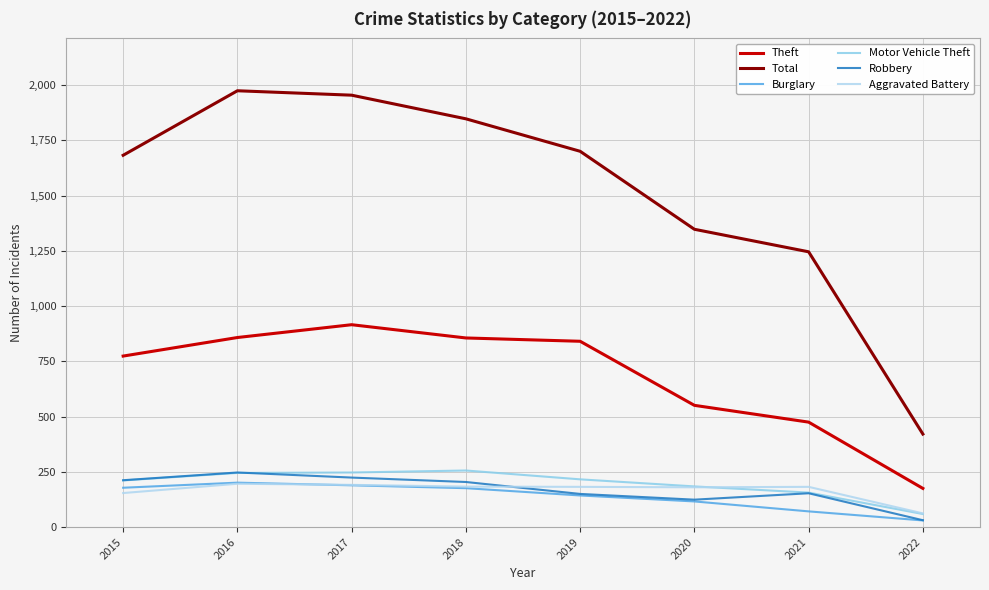

What is the spread (max minus min) of values at 2020?

1232